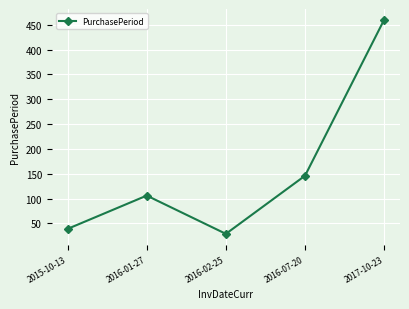

Approximately how many times larger is the value at 2017-10-23 compared to 2016-07-20?

3.2